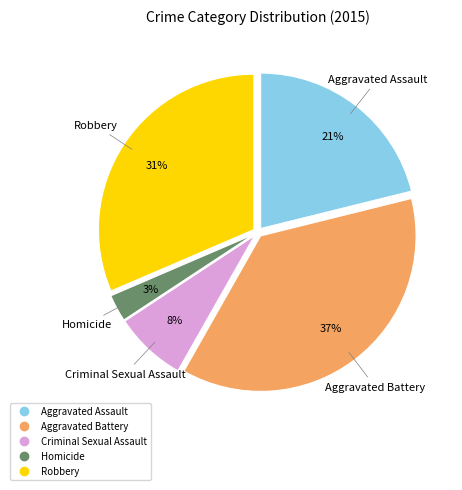

What is the ratio of the value at Robbery to the value at Aggravated Assault?

1.5